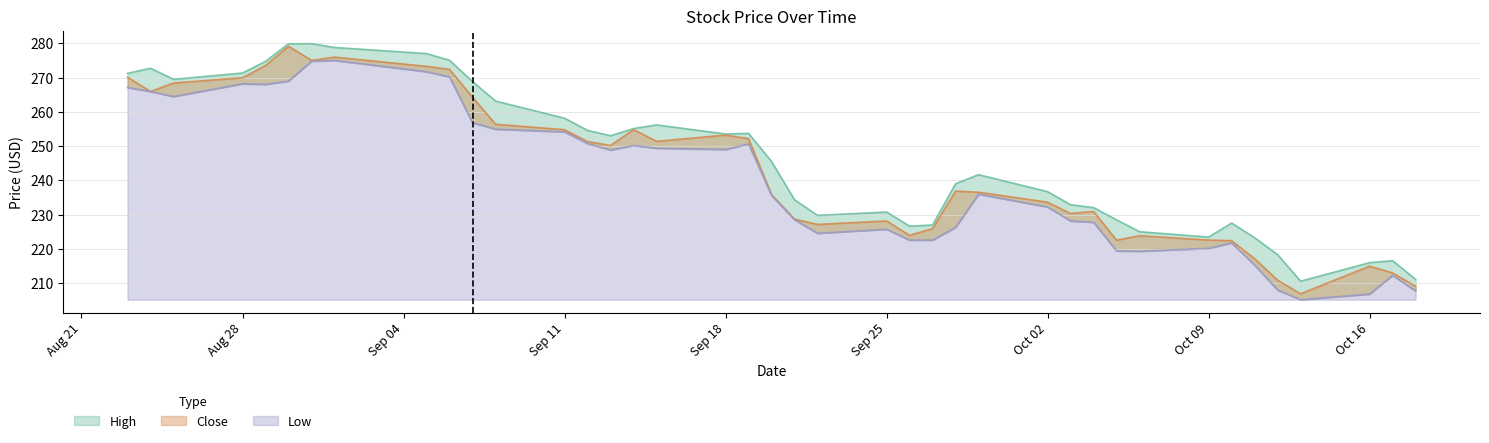

Is the value of Close at 2023-09-14 greater than the value of High at 2023-09-08?

No